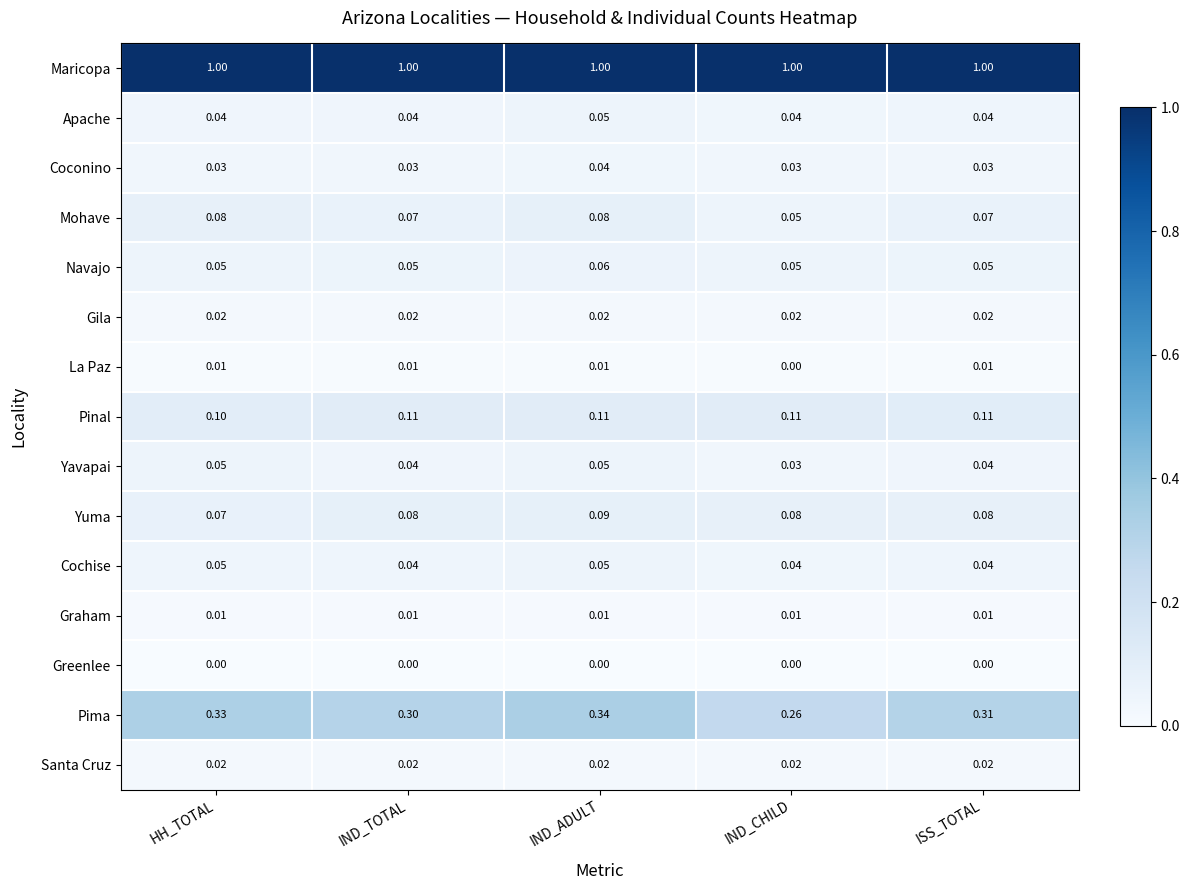

Which series changed the most between IND_ADULT and IND_CHILD?

Pima